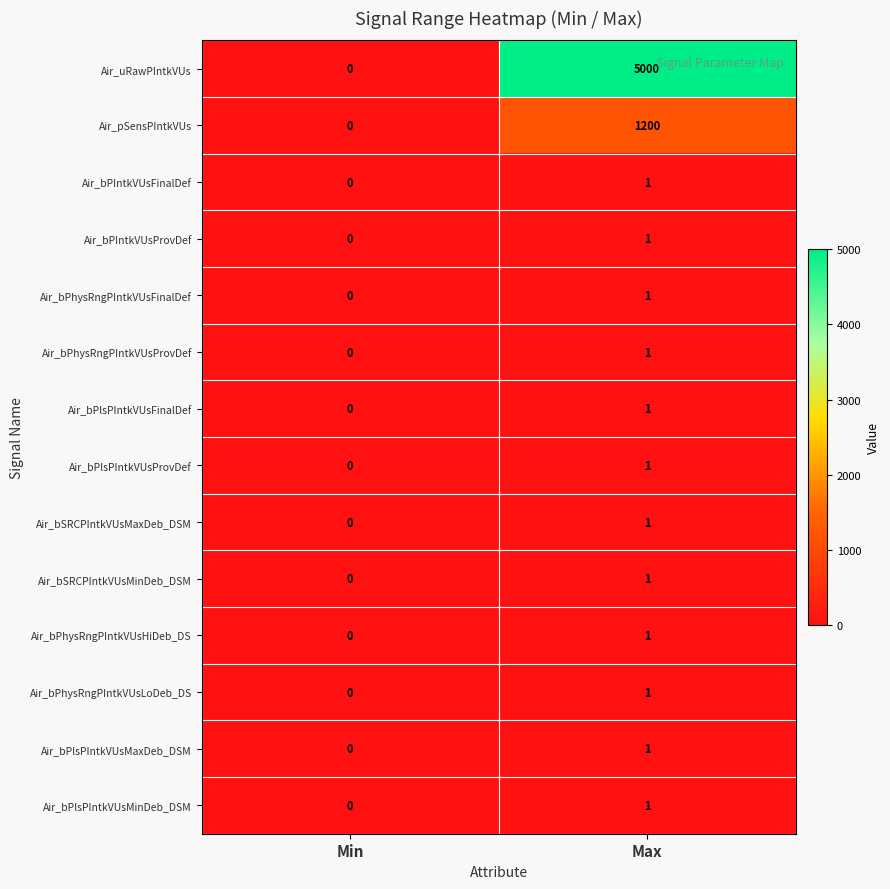

Reading left to right, what are all the values shown in this chart?

Air_uRawPIntkVUs: 0	5000
Air_pSensPIntkVUs: 0	1200
Air_bPIntkVUsFinalDef: 0	1
Air_bPIntkVUsProvDef: 0	1
Air_bPhysRngPIntkVUsFinalDef: 0	1
Air_bPhysRngPIntkVUsProvDef: 0	1
Air_bPlsPIntkVUsFinalDef: 0	1
Air_bPlsPIntkVUsProvDef: 0	1
Air_bSRCPIntkVUsMaxDeb_DSM: 0	1
Air_bSRCPIntkVUsMinDeb_DSM: 0	1
Air_bPhysRngPIntkVUsHiDeb_DS: 0	1
Air_bPhysRngPIntkVUsLoDeb_DS: 0	1
Air_bPlsPIntkVUsMaxDeb_DSM: 0	1
Air_bPlsPIntkVUsMinDeb_DSM: 0	1